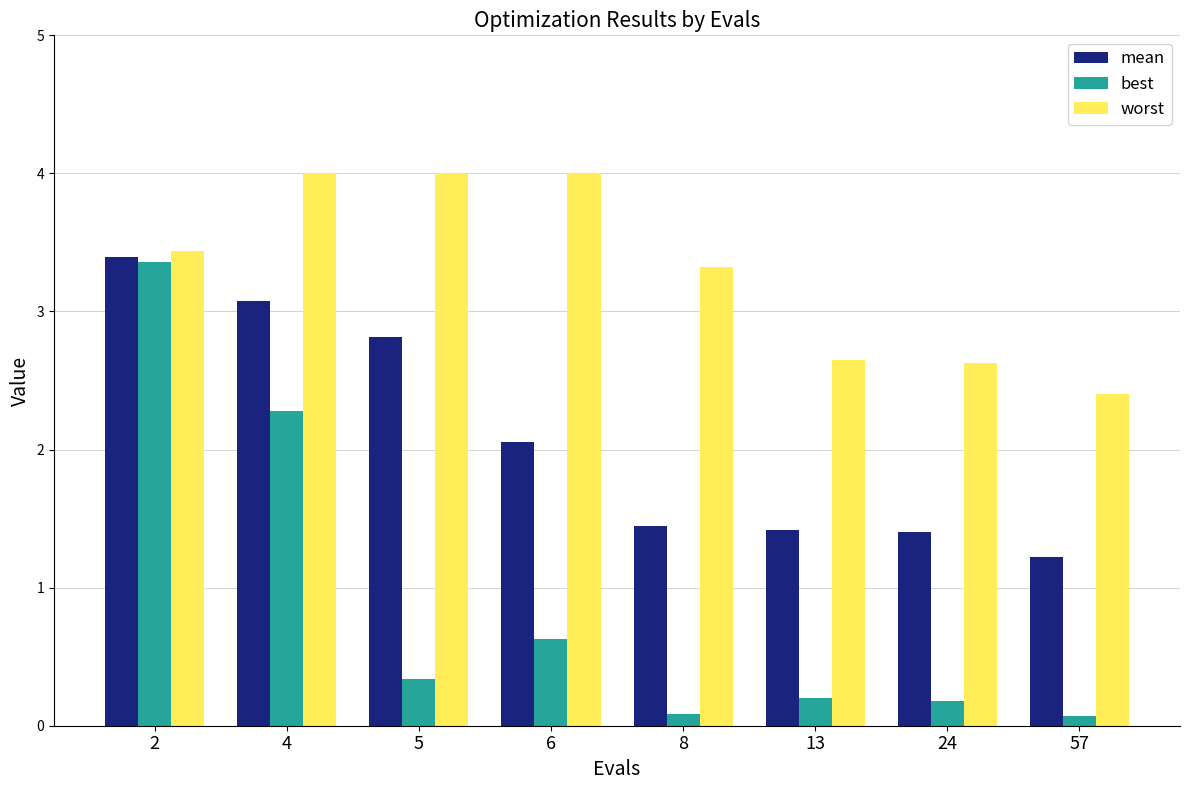

List the series in order of their overall mean, highest first.

worst, mean, best